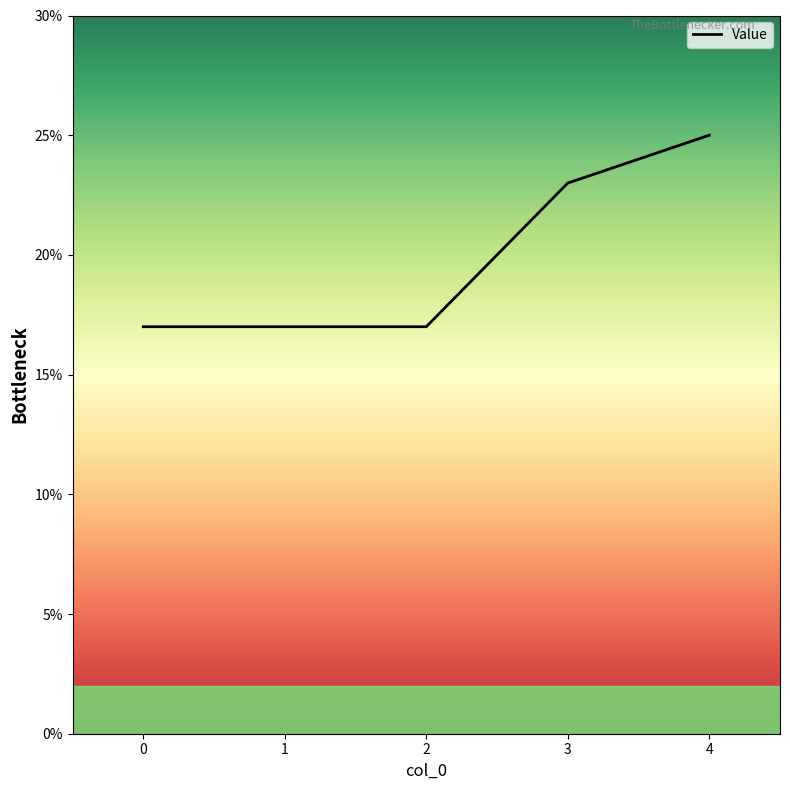

Is it true that the value at 0 is 17?

True